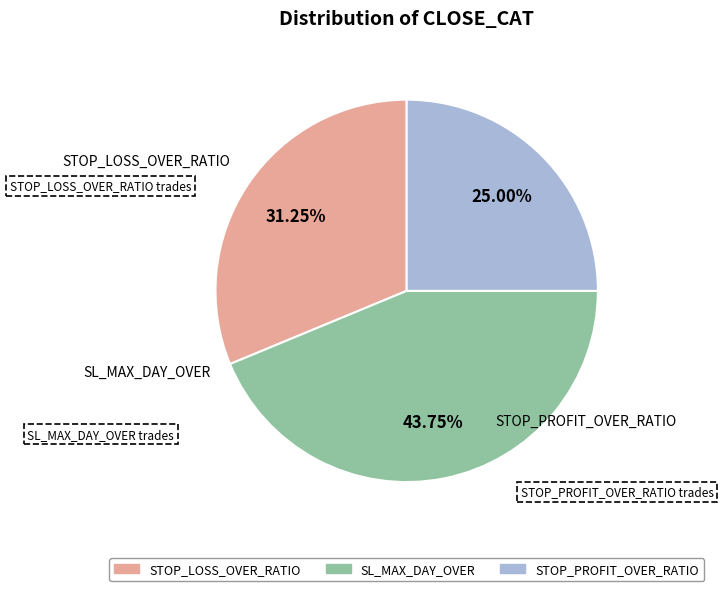

Is there any slice that represents more than half of the pie?

No